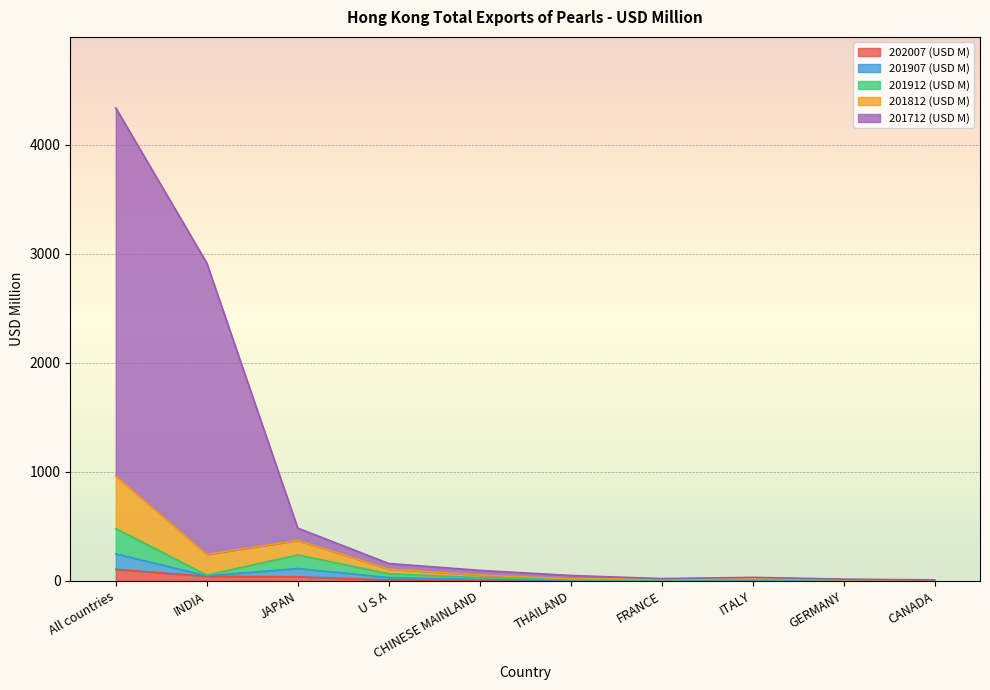

What is the total value across all series at All countries?

4339.9